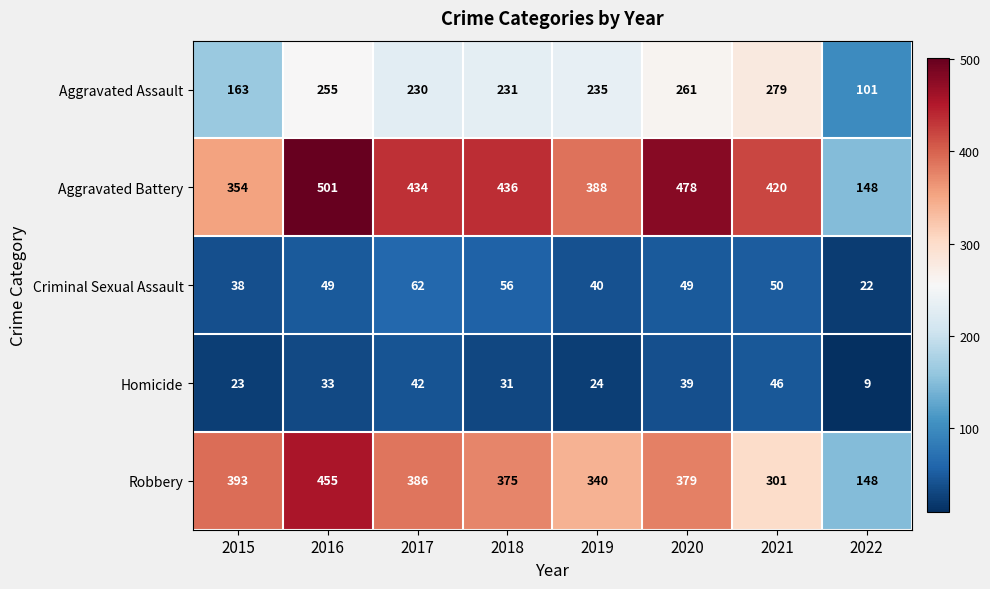

Which series changed the most between 2016 and 2020?

Robbery